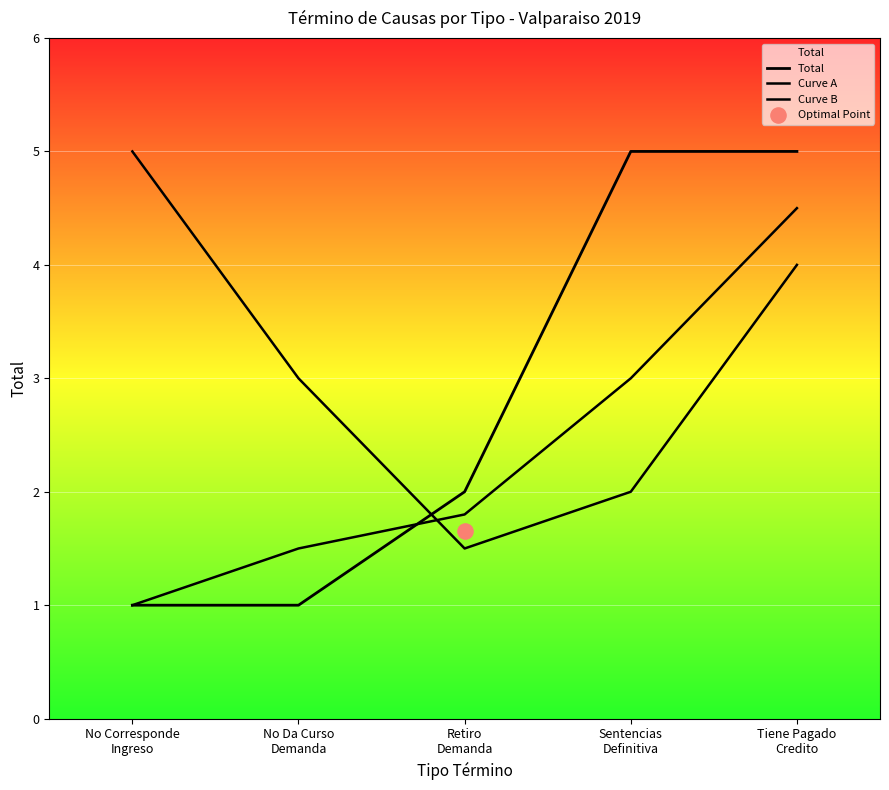

Is the value of Total at No Da Curso
Demanda greater than the value of Curve B at Sentencias
Definitiva?

No